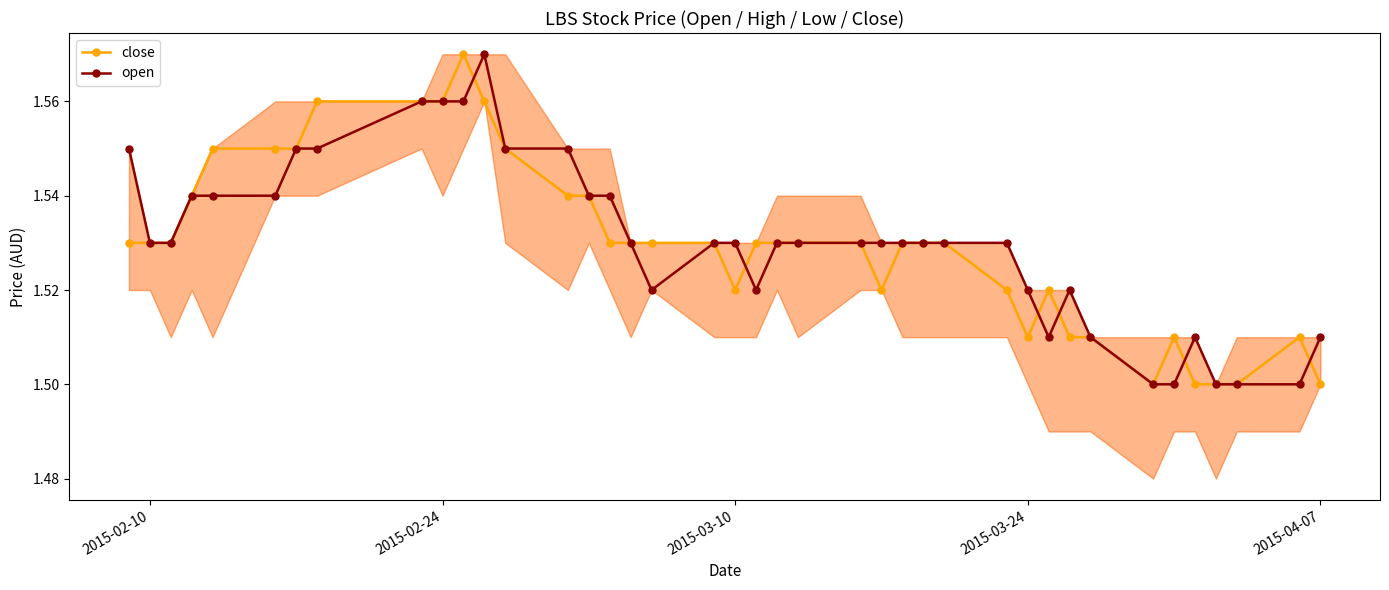

What is the maximum value for close?

1.6